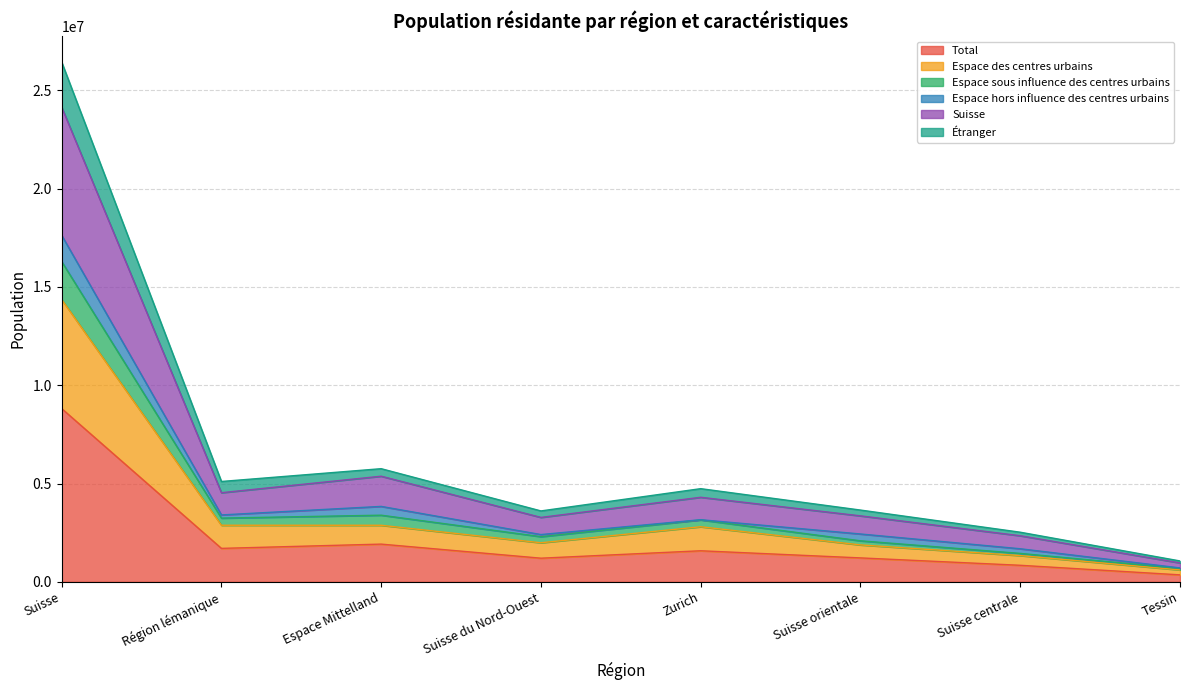

How many lines are shown in the chart?

6